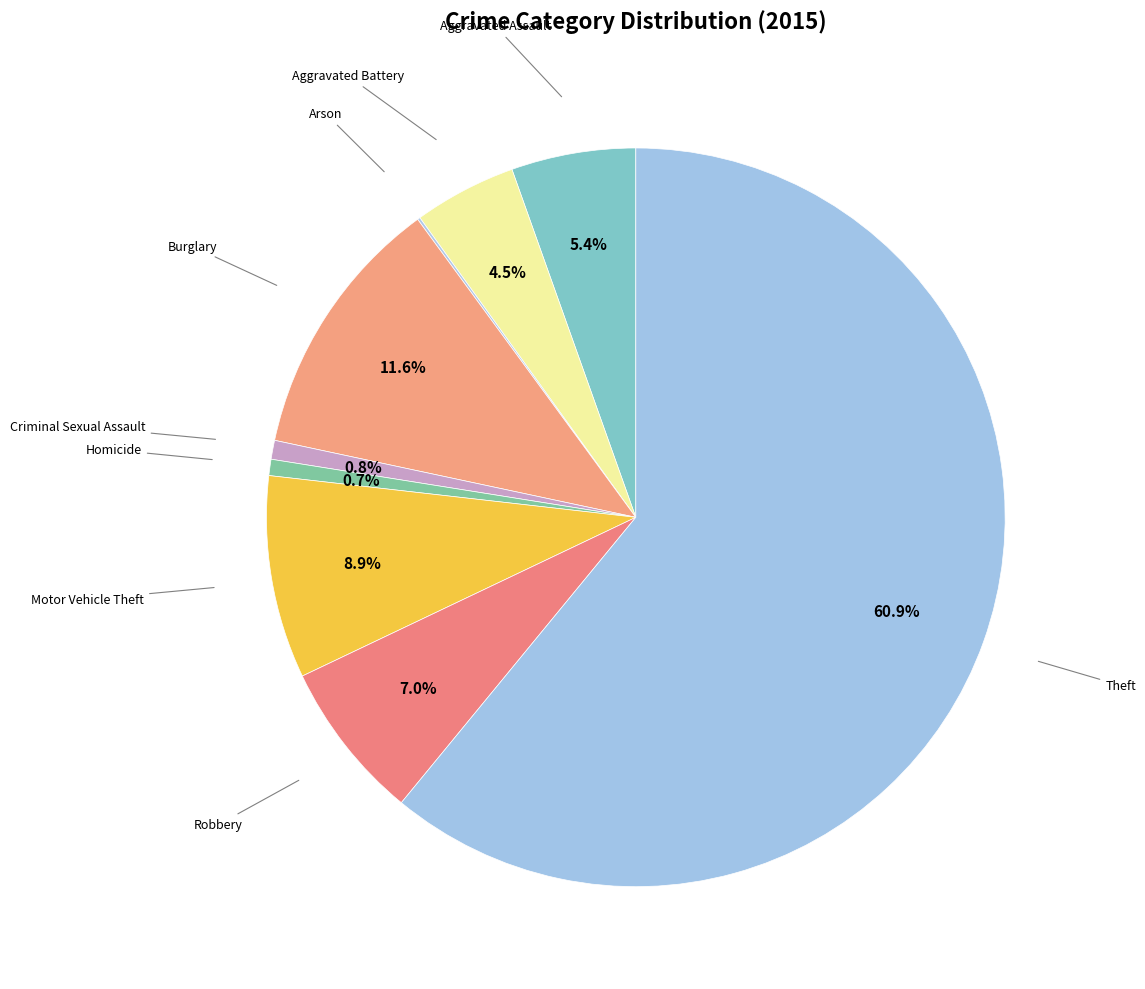

What is the largest slice in the pie chart?

Theft